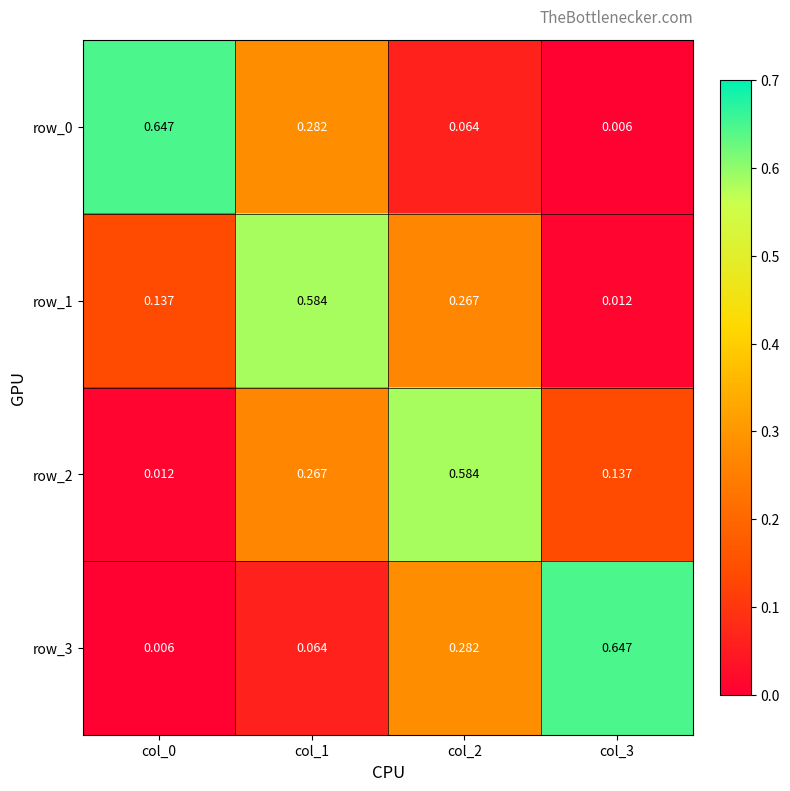

Is the value of row_1 at col_2 greater than the value of row_0 at col_1?

No